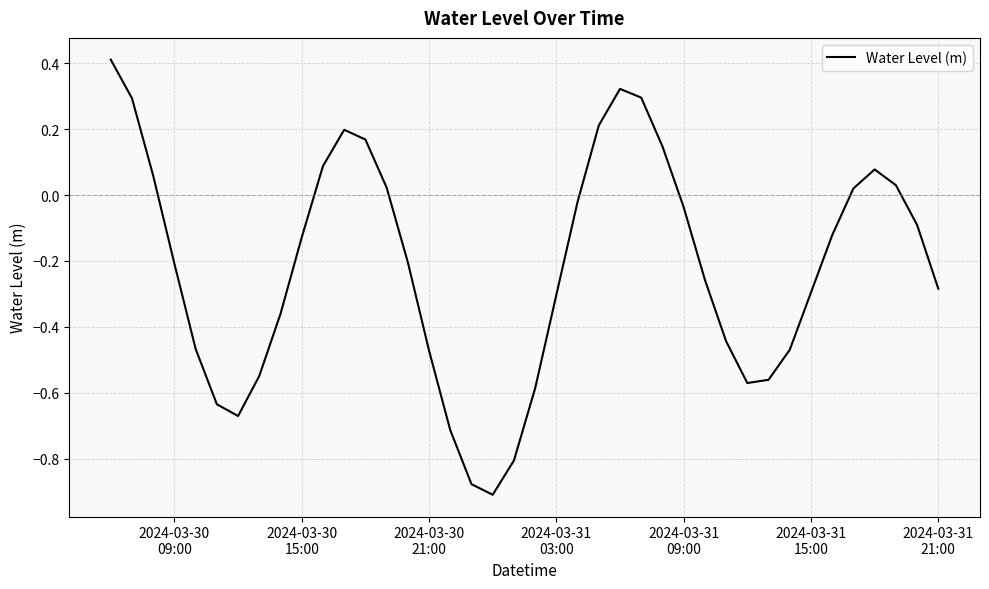

What is the greatest value displayed?

0.4